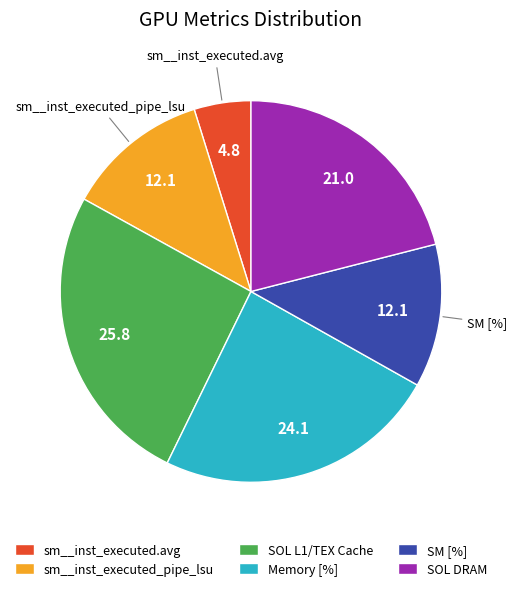

Approximately how many times larger is the value at Memory [%] compared to SM [%]?

2.0